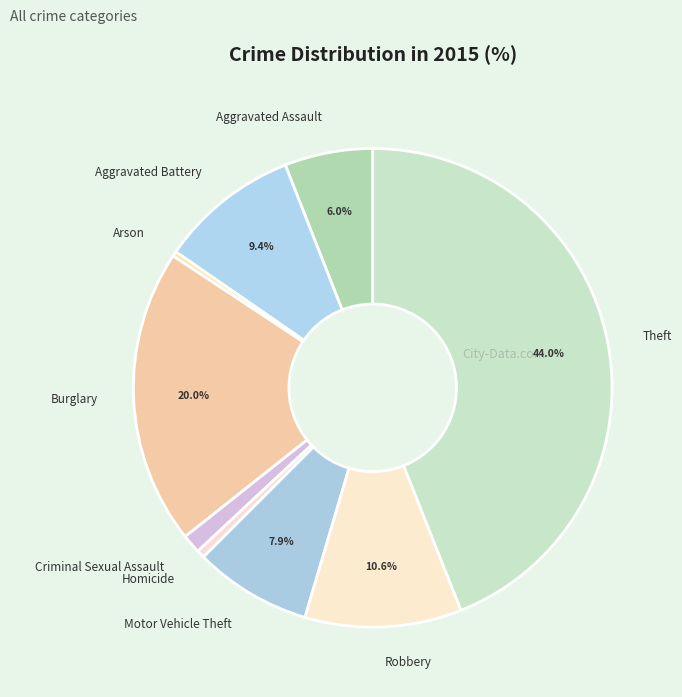

To the nearest percent, what percentage of the pie is Motor Vehicle Theft?

8%